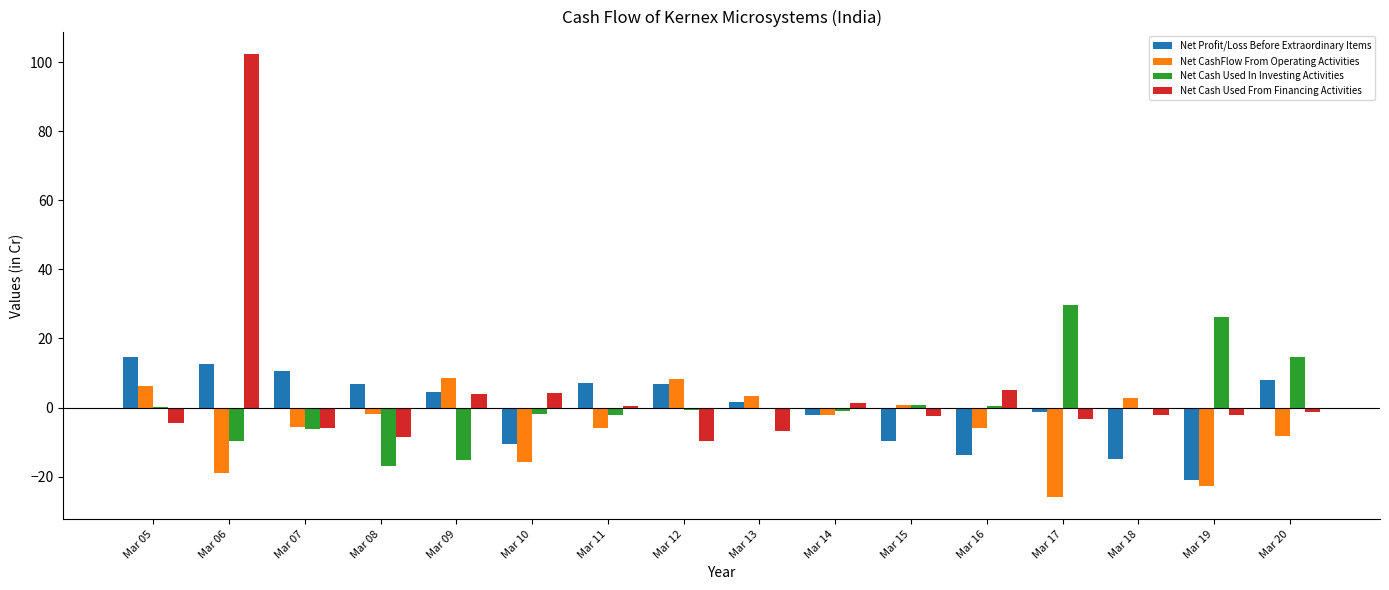

The Net Cash Used From Financing Activities series shows -2.4 at Mar 12. True or false?

False